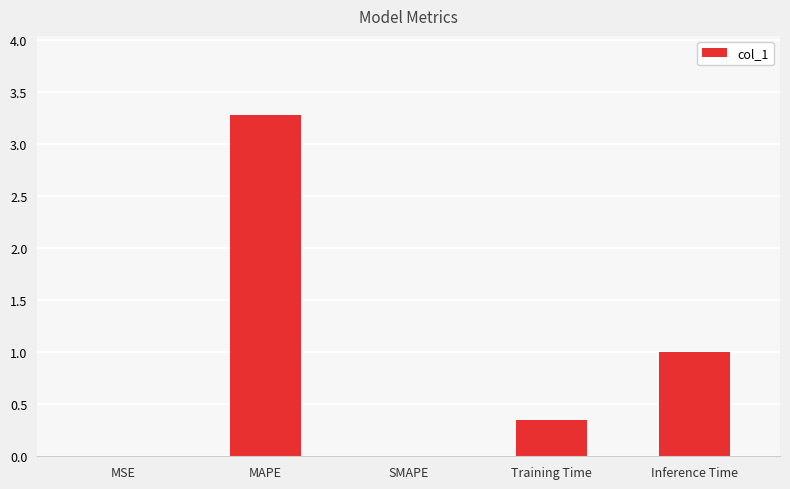

What is the maximum value shown in the chart?

3.3